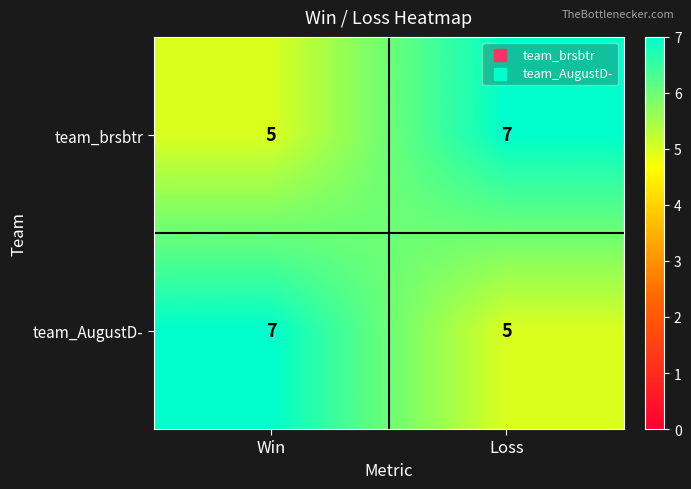

What is the approximate value of team_brsbtr at Win?

5